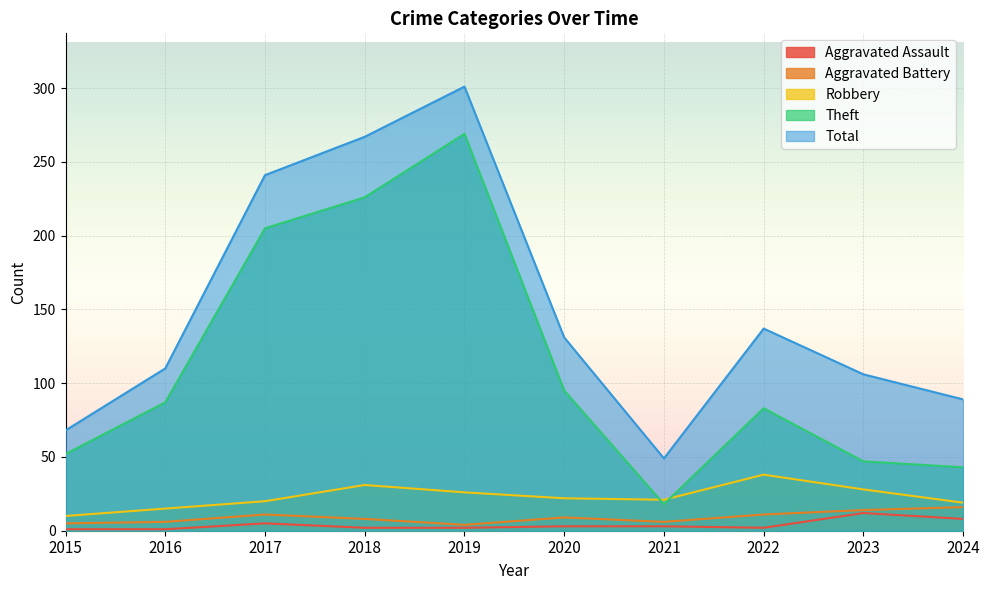

What is the value of the Robbery point at the 6th from the left?

22